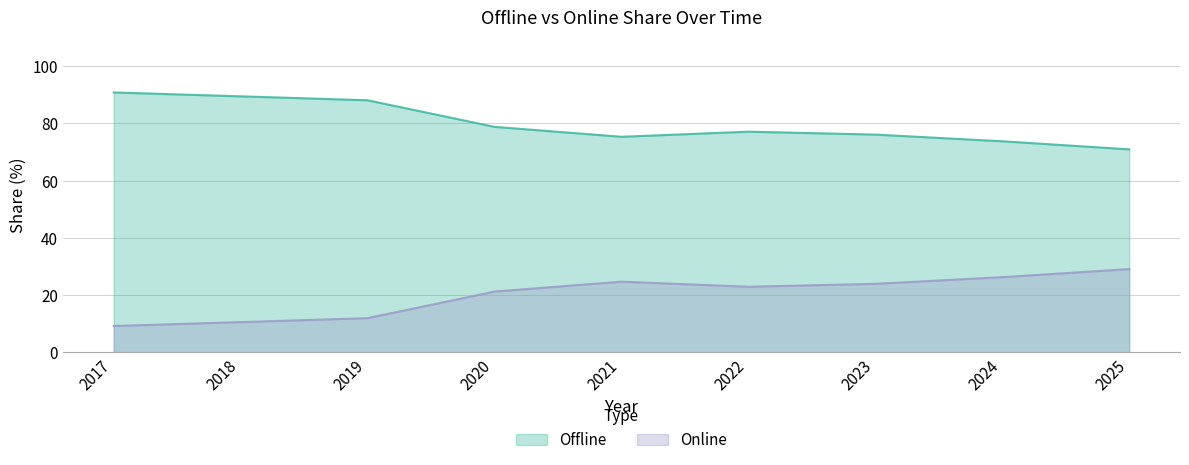

The value of Offline at 2020 is 78.8. True or false?

True